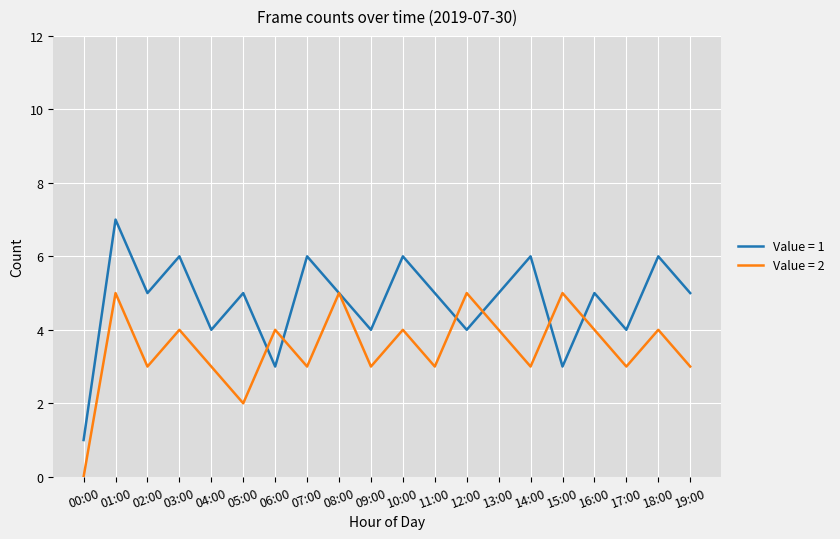

Which series ends up on top after the final intersection of Value = 2 and Value = 1?

Value = 1